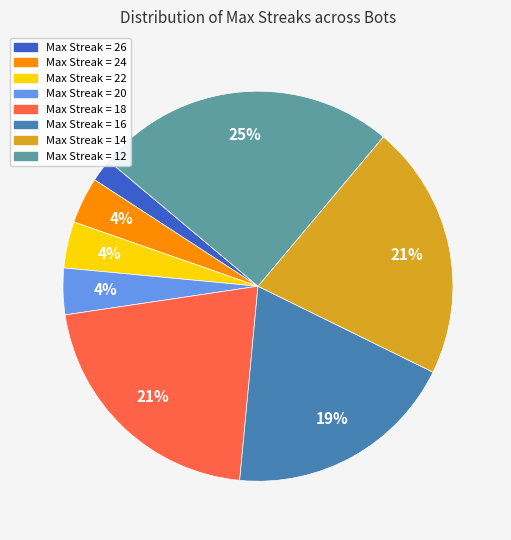

To the nearest percent, what is the difference between the largest and smallest slice percentages?

23%